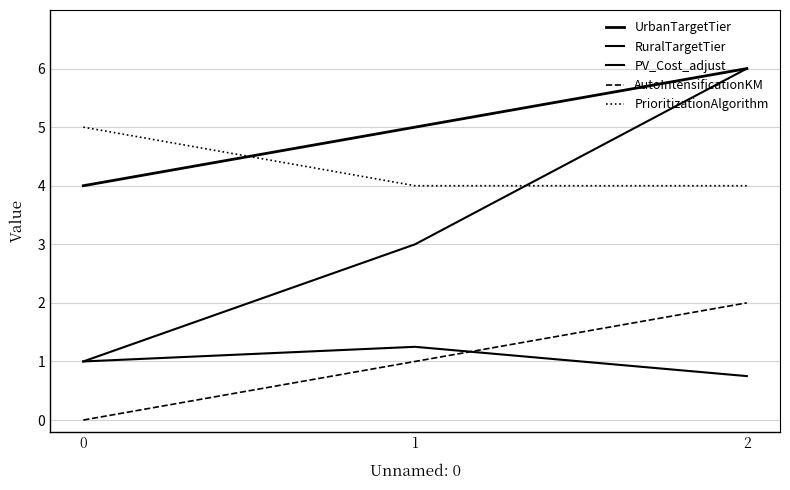

How many PV_Cost_adjust values are between 0 and 1?

2